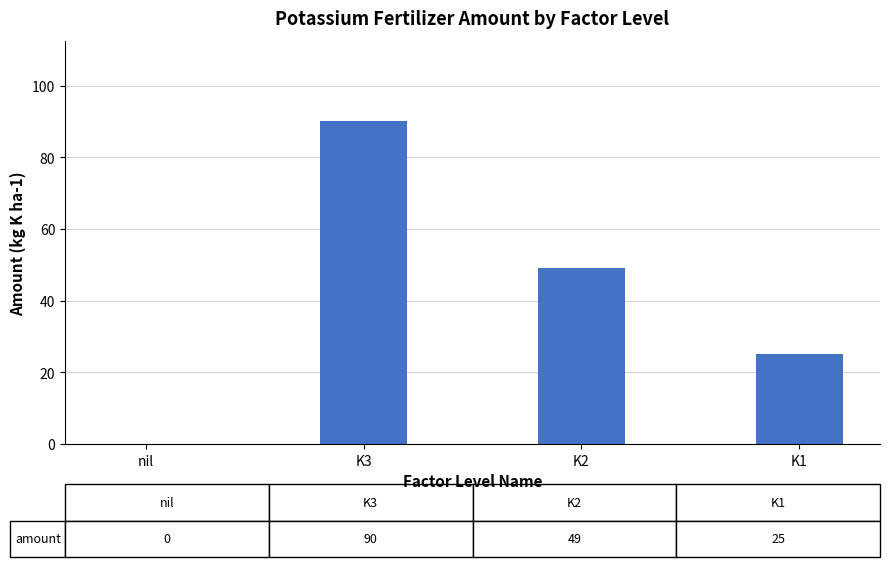

What is the sum of the values at K3 and K1?

115